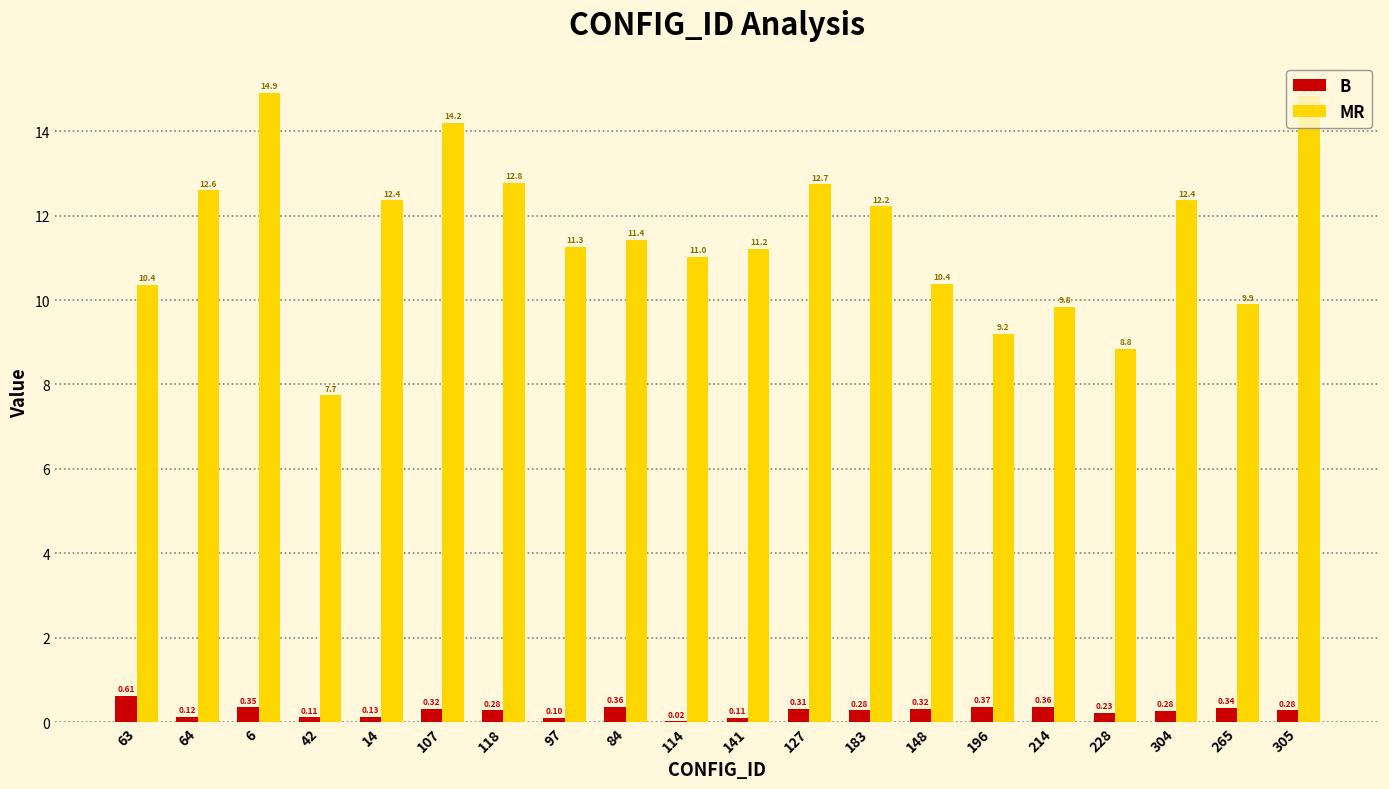

Which series has the largest total across all categories?

MR